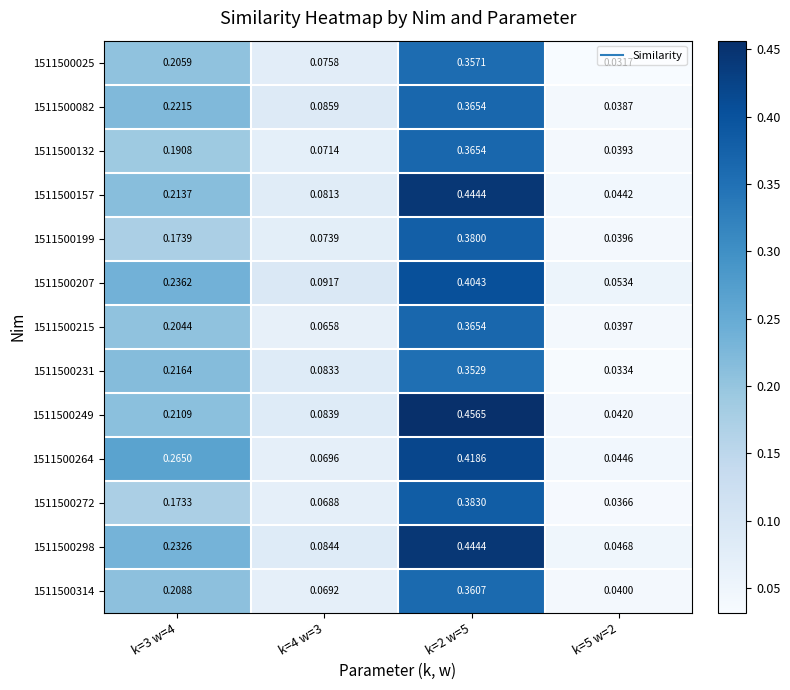

Is the value of 1511500025 at k=5 w=2 greater than the value of 1511500272 at k=3 w=4?

No